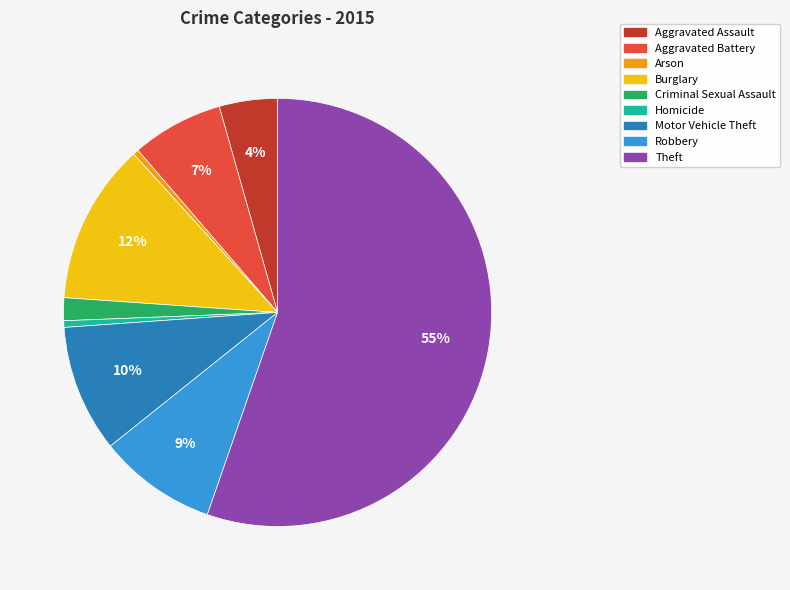

Count the number of slices in the pie.

9